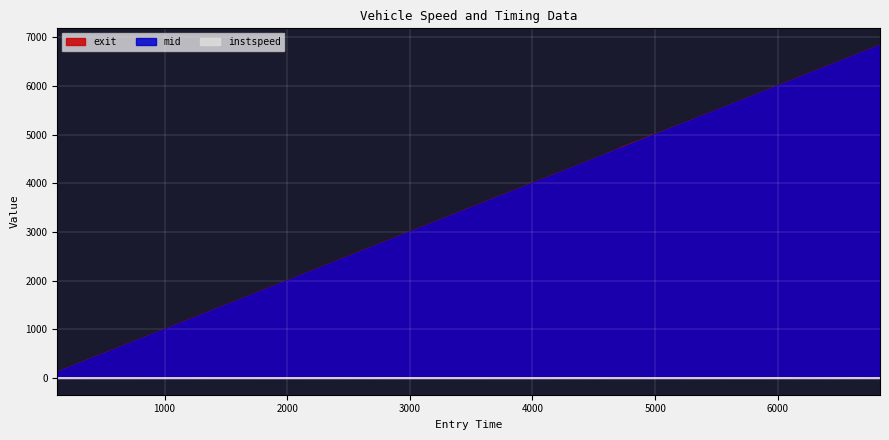

Which series has the widest spread of values?

exit